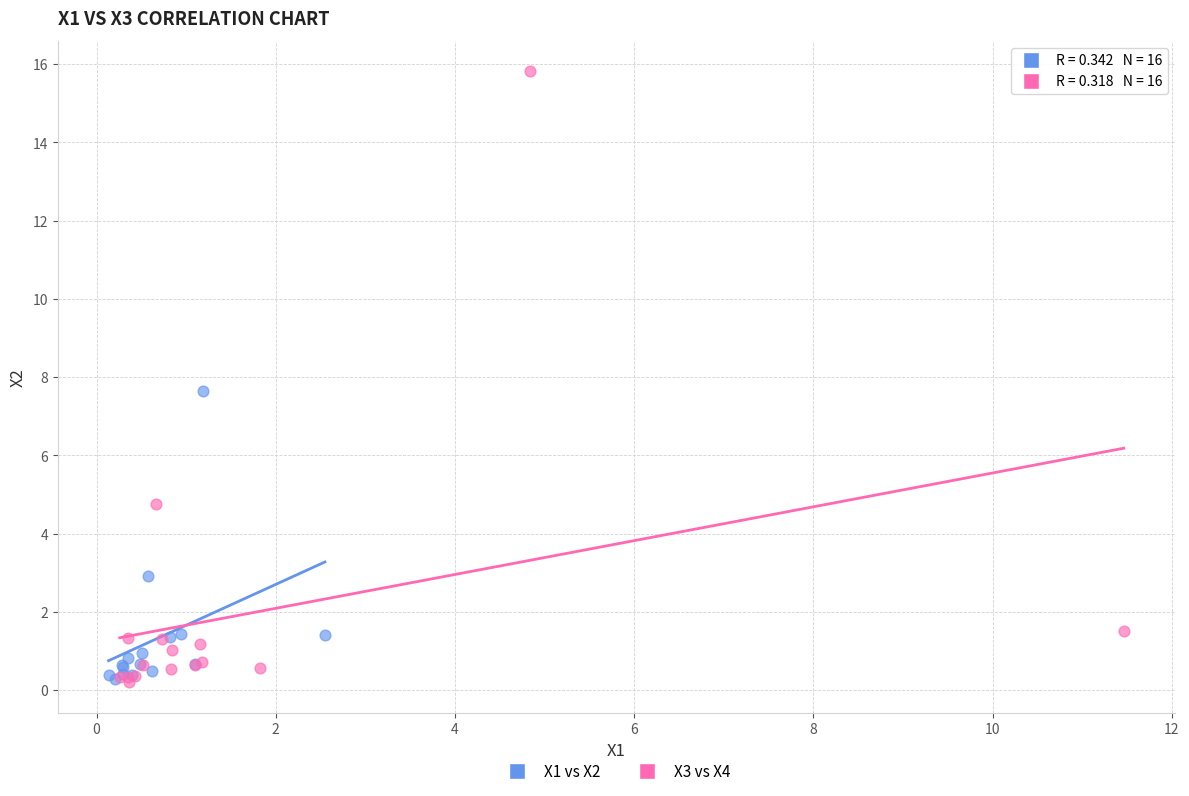

Which series has the widest spread of Y values?

X3 vs X4